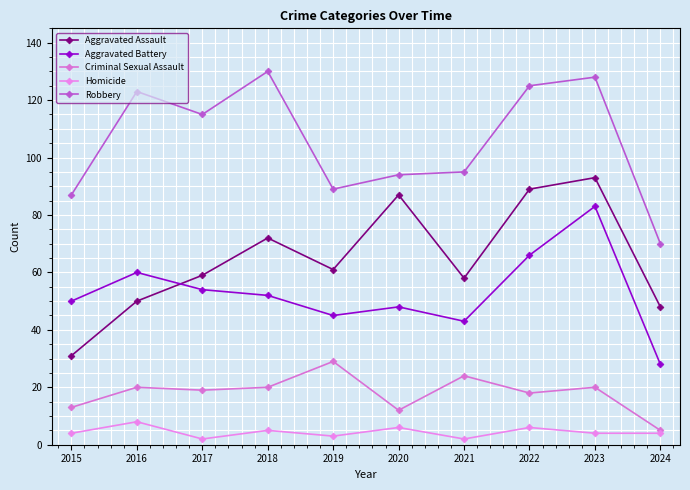

True or false: Criminal Sexual Assault and Aggravated Assault cross at least once.

False